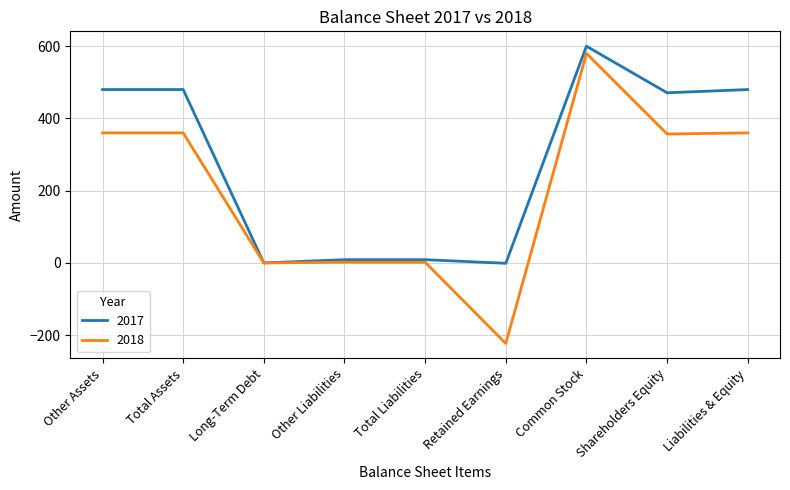

At which category is the sum across all series the highest?

Common Stock